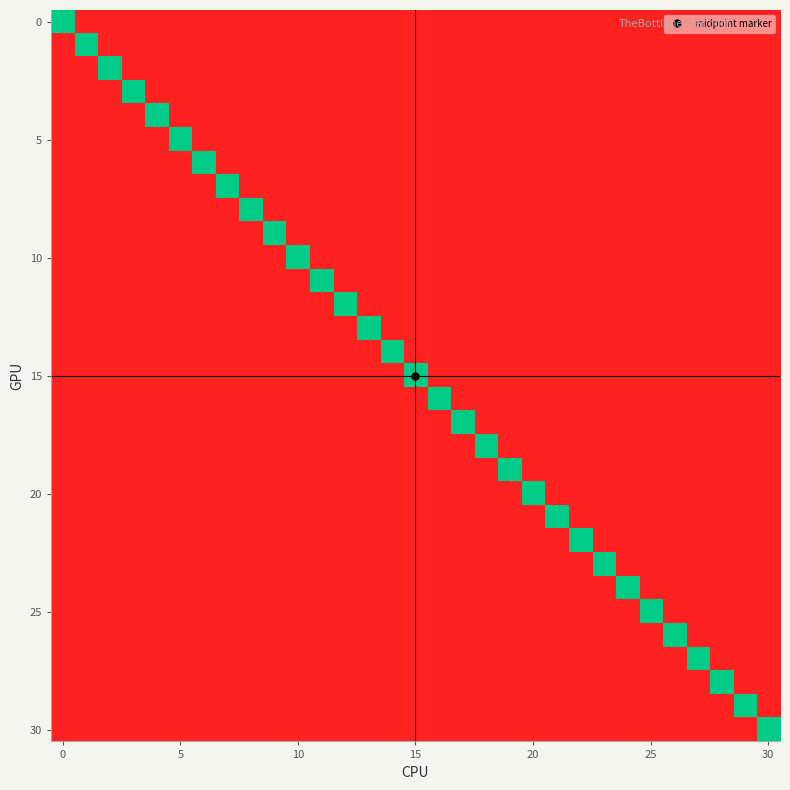

Which series has the widest spread of values?

row_0